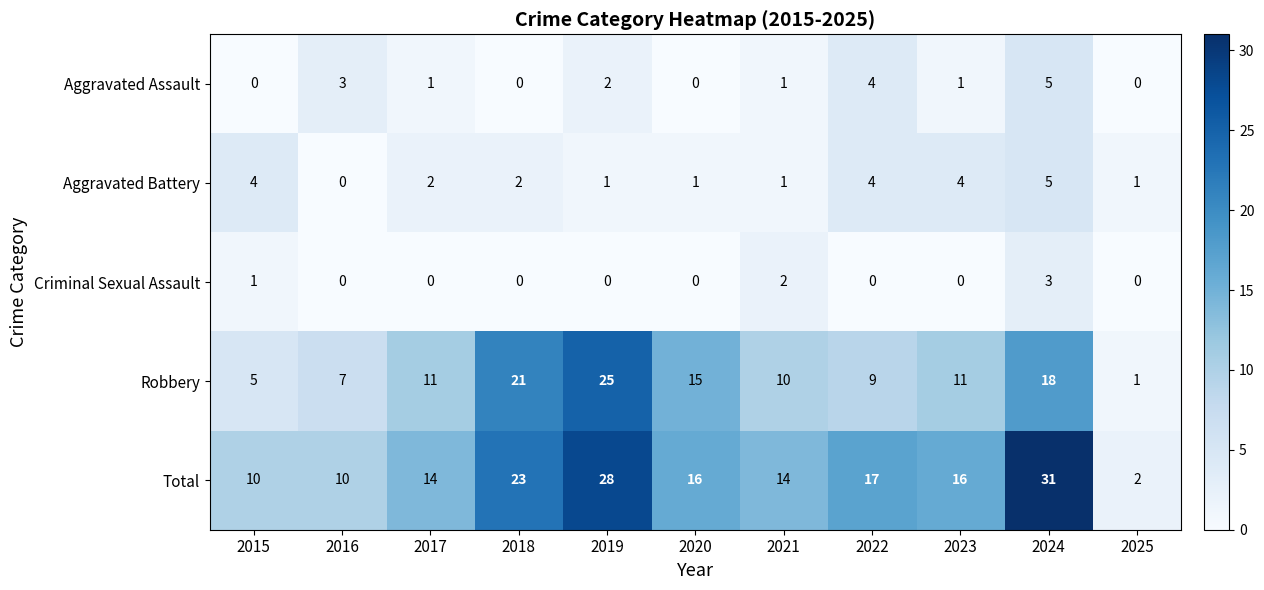

True or false: Total has a value of 17 at 2022.

True